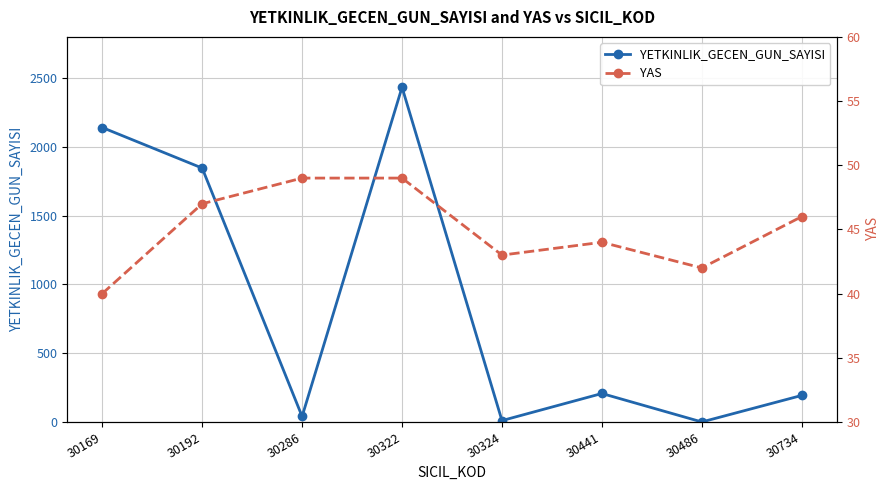

What is the sum of all YAS values?

360